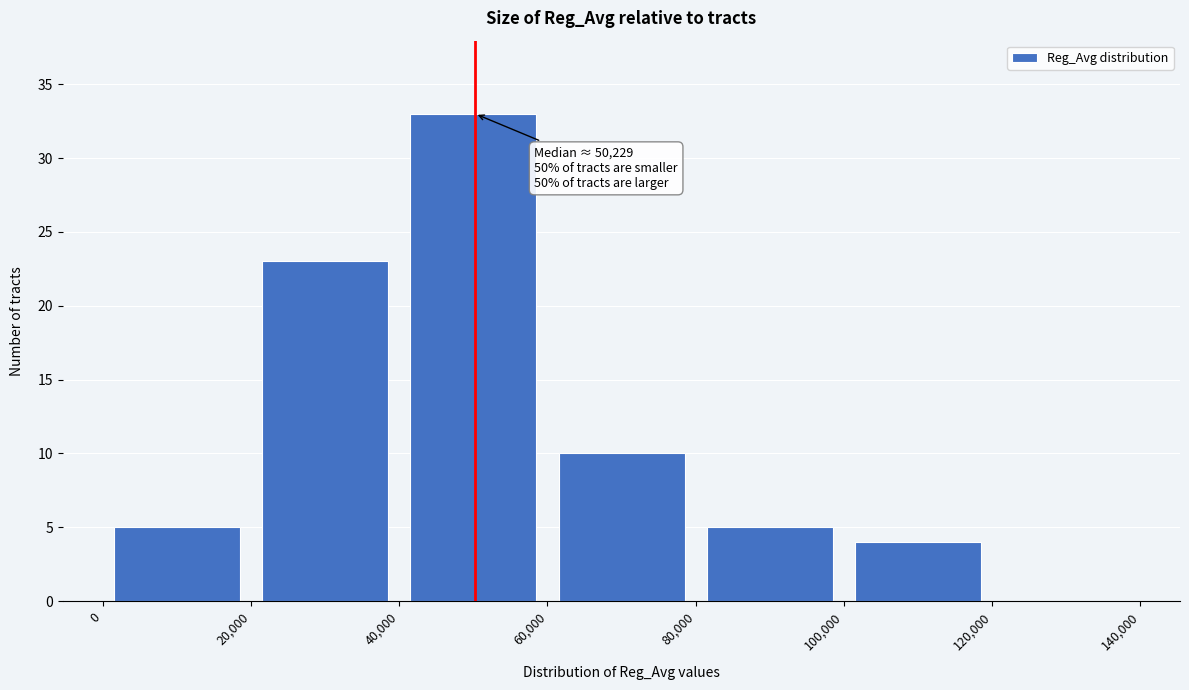

Over which range of the x-axis is the bar tallest?

40,000 to 60,000